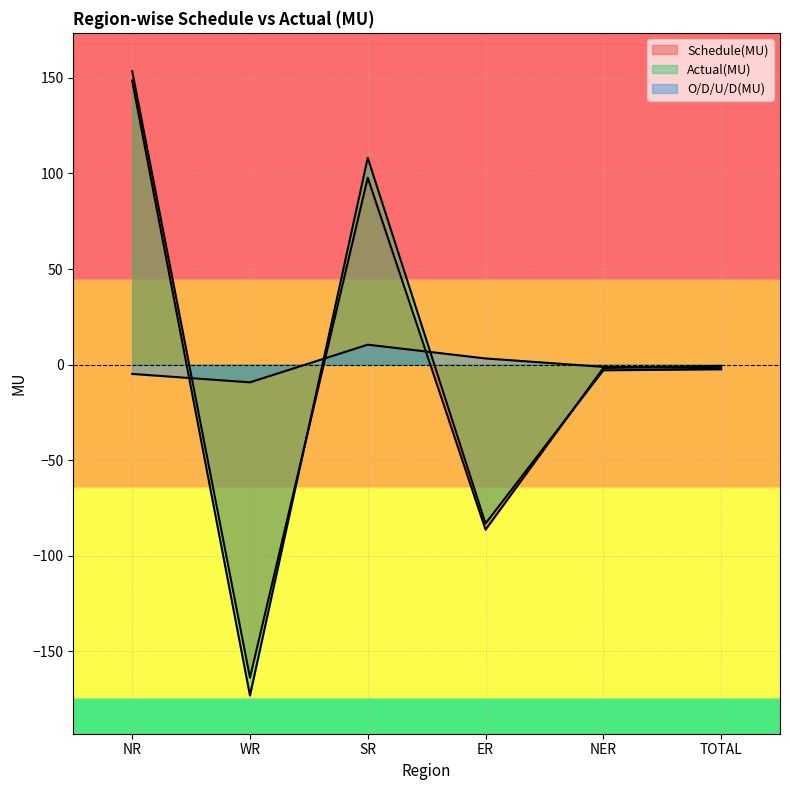

Which series has the largest total across all categories?

Schedule(MU)